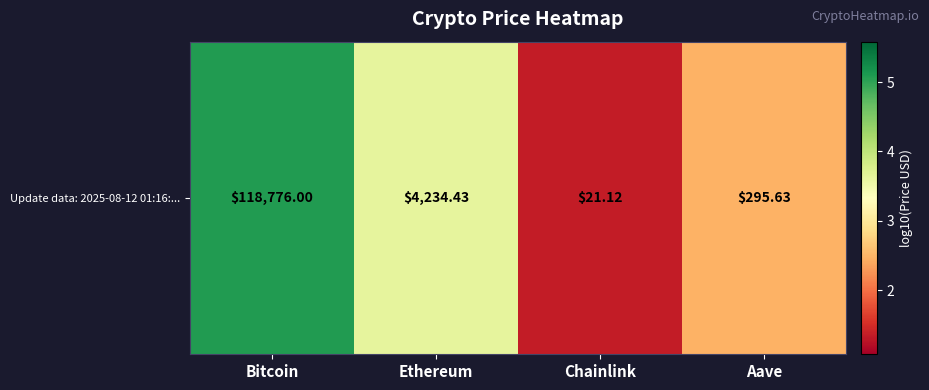

The value at Chainlink is 0.4. True or false?

False